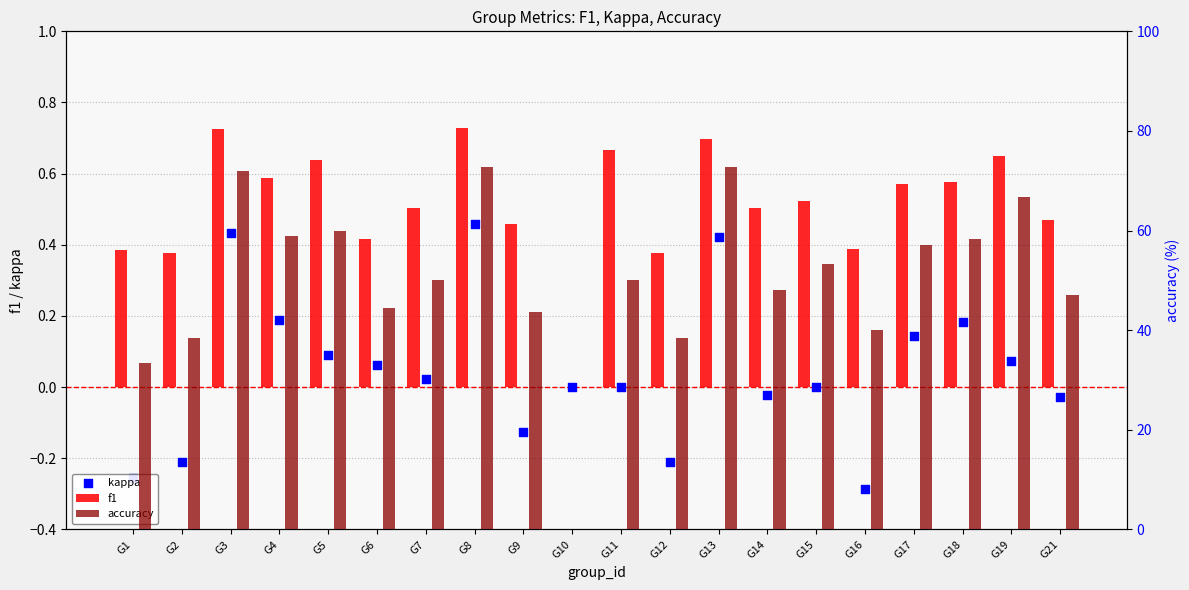

Which series reaches the minimum Y coordinate?

kappa